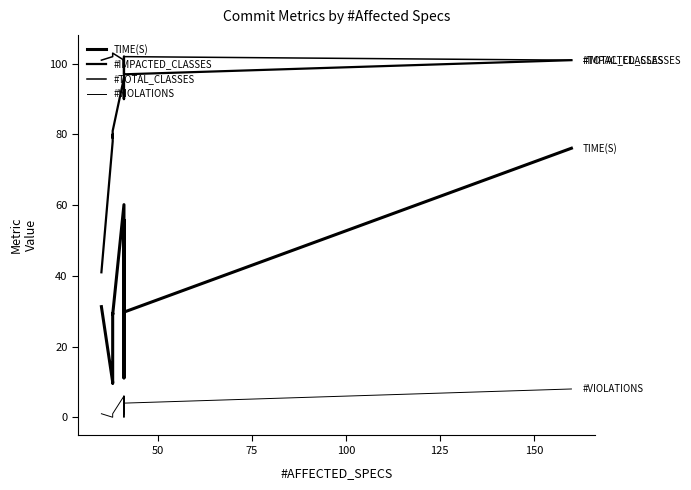

Is it true that #TOTAL_CLASSES equals 102.0 at 75?

True